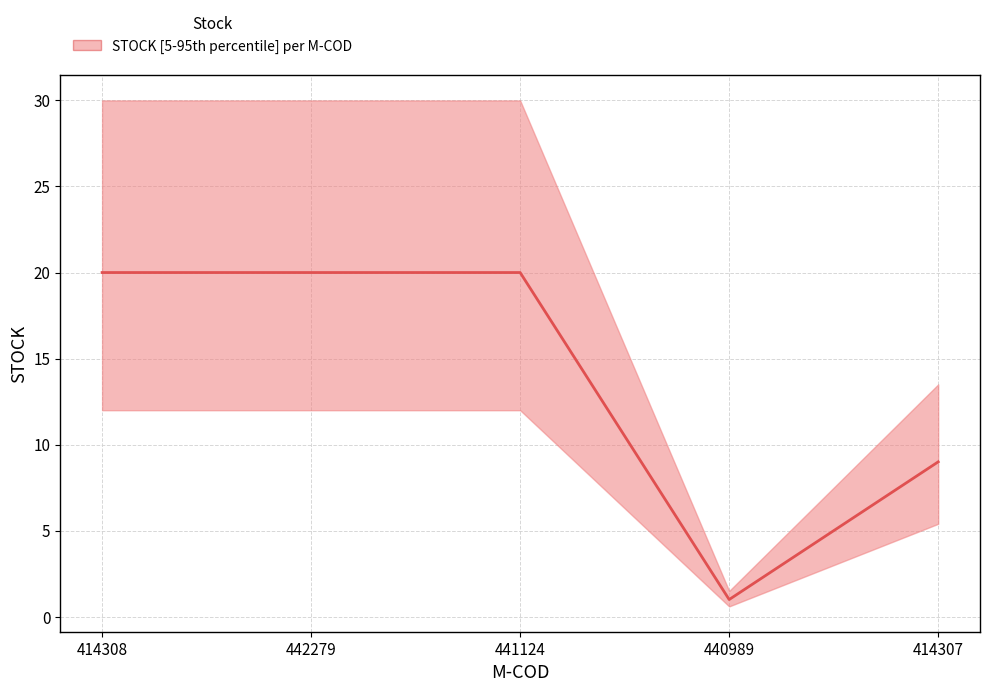

Where is the first local minimum?

440989